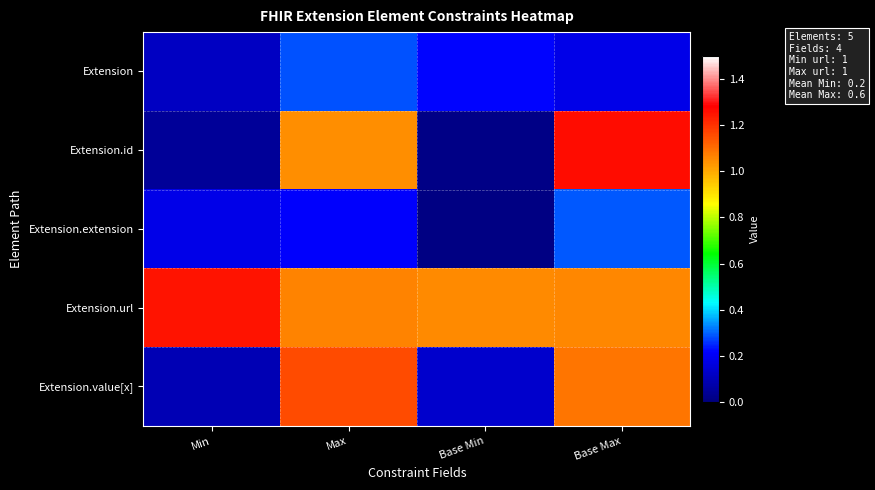

Reading left to right, what are all the values shown in this chart?

Extension: Min=0.1	Max=0.3	Base Min=0.2	Base Max=0.2
Extension.id: Min=0.0	Max=1.0	Base Min=0.0	Base Max=1.3
Extension.extension: Min=0.2	Max=0.2	Base Min=0.0	Base Max=0.3
Extension.url: Min=1.2	Max=1.1	Base Min=1.1	Base Max=1.1
Extension.value[x]: Min=0.1	Max=1.2	Base Min=0.1	Base Max=1.1